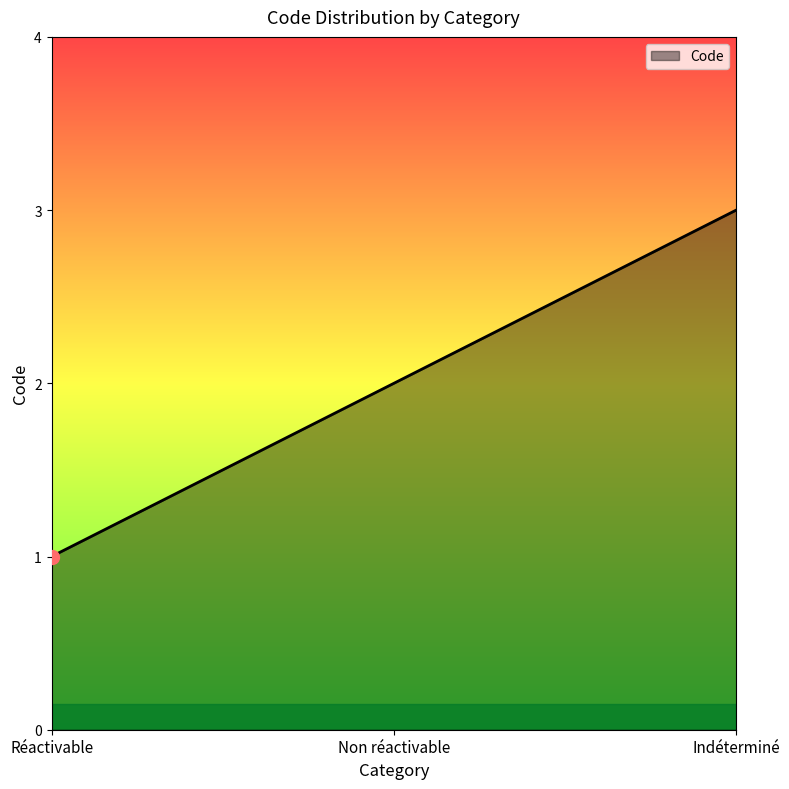

What position from the right is Réactivable?

3